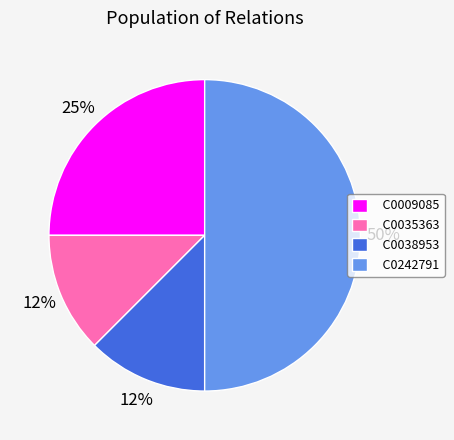

Does C0009085 account for over 50% of the chart?

No